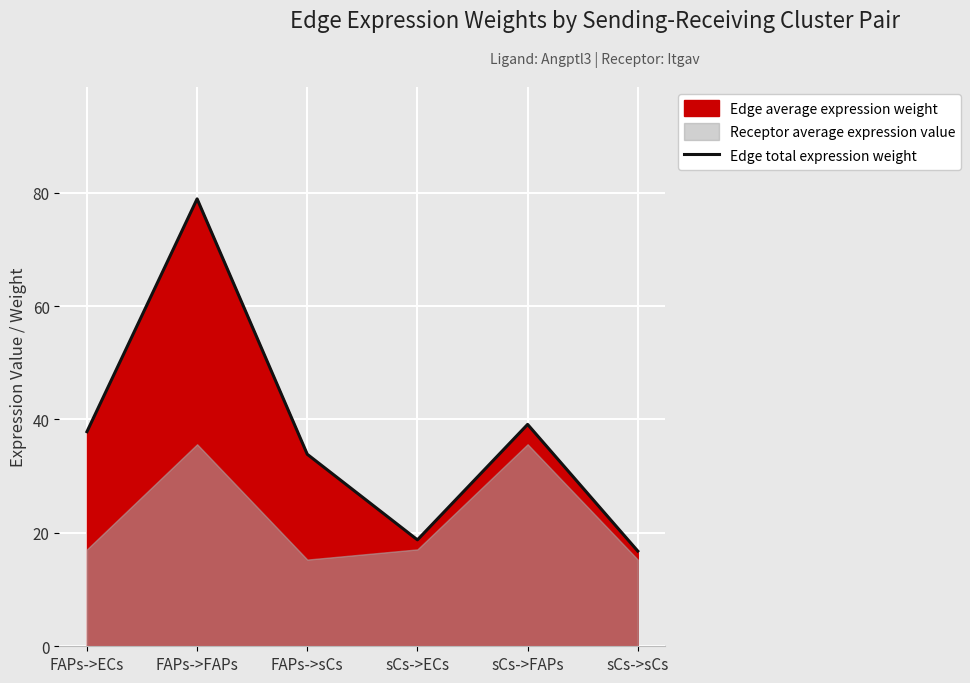

Where does the data first go above 37?

FAPs->ECs